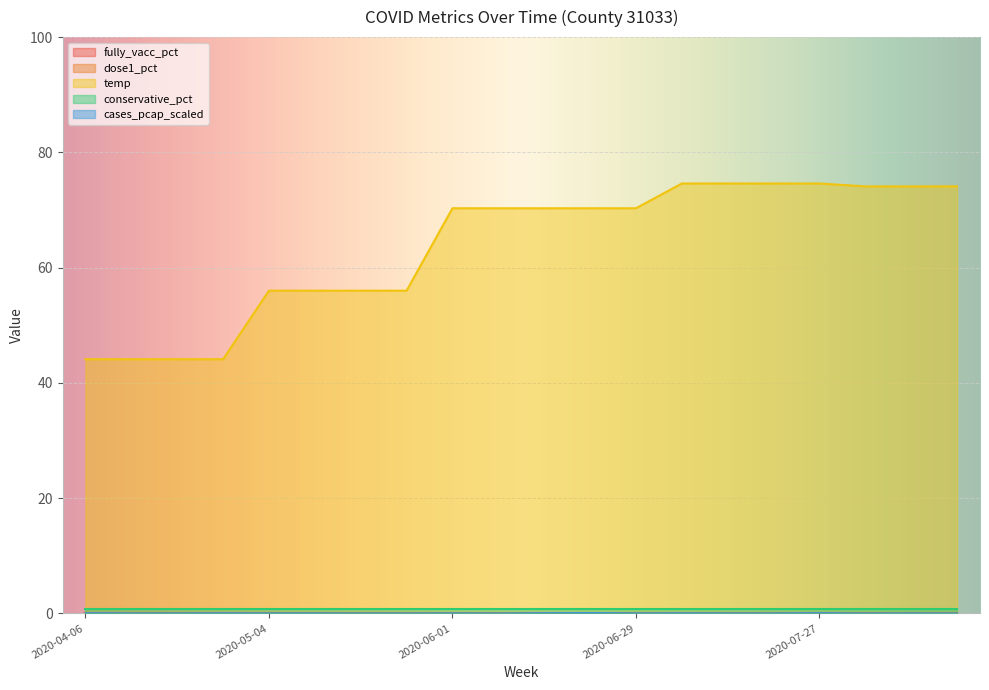

How many series are shown in this chart?

5